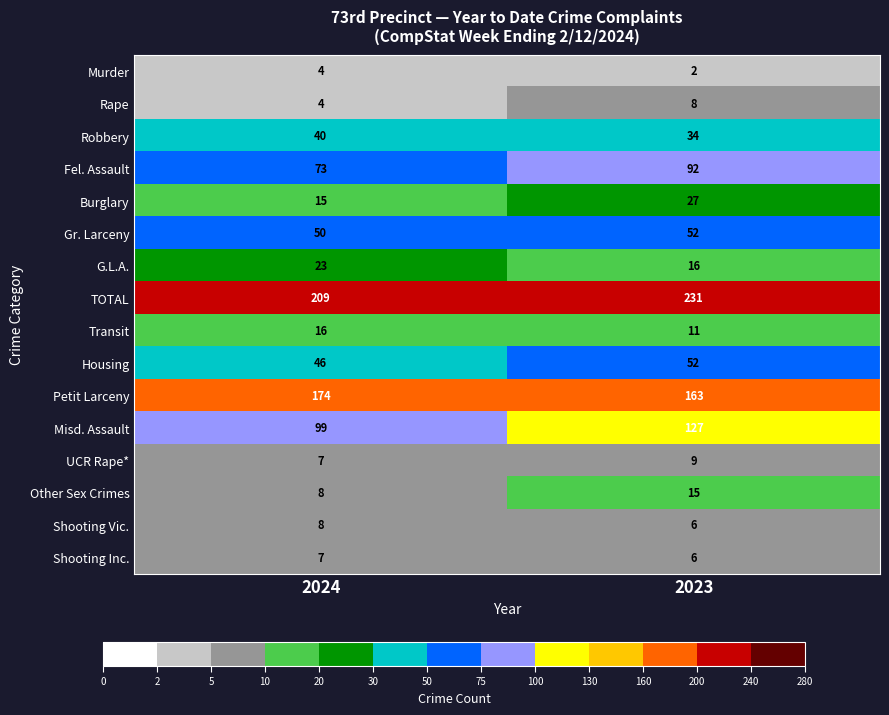

Is it true that Fel. Assault equals 154 at 2023?

False